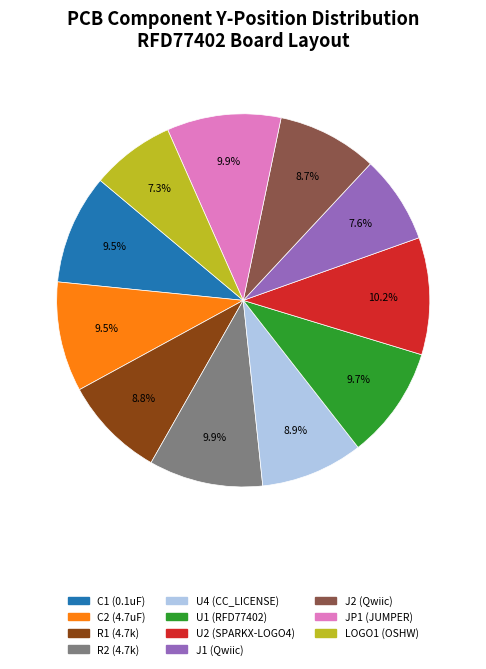

Do J1 (Qwiic) and JP1 (JUMPER) together represent more than half of the pie?

No